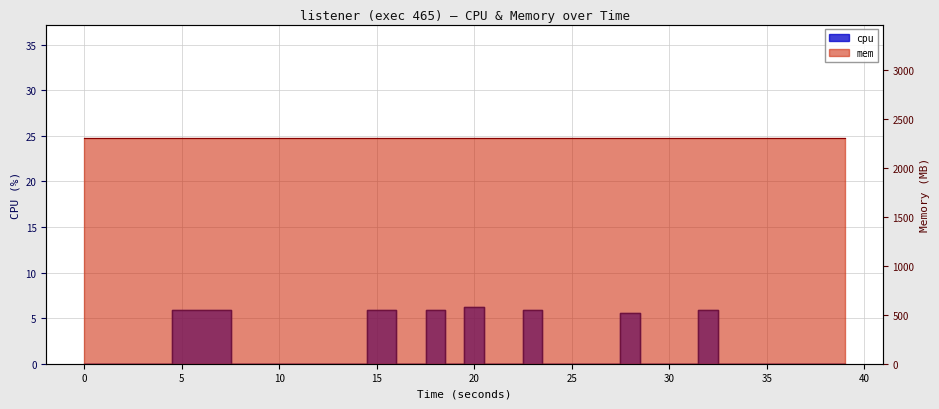

The value at 29 is 3.7. True or false?

False